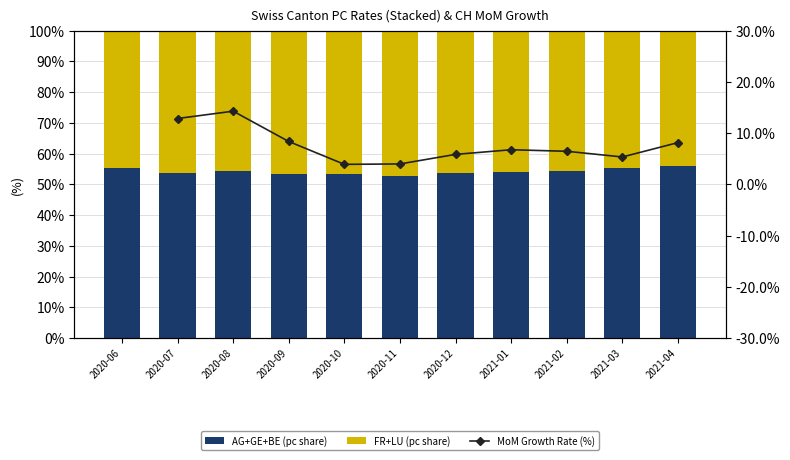

What is the greatest value displayed?

55.8